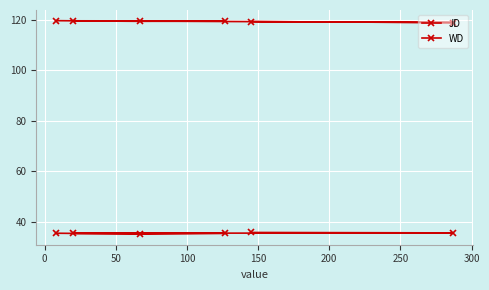

Rank the series by their maximum value, from highest to lowest.

JD, WD